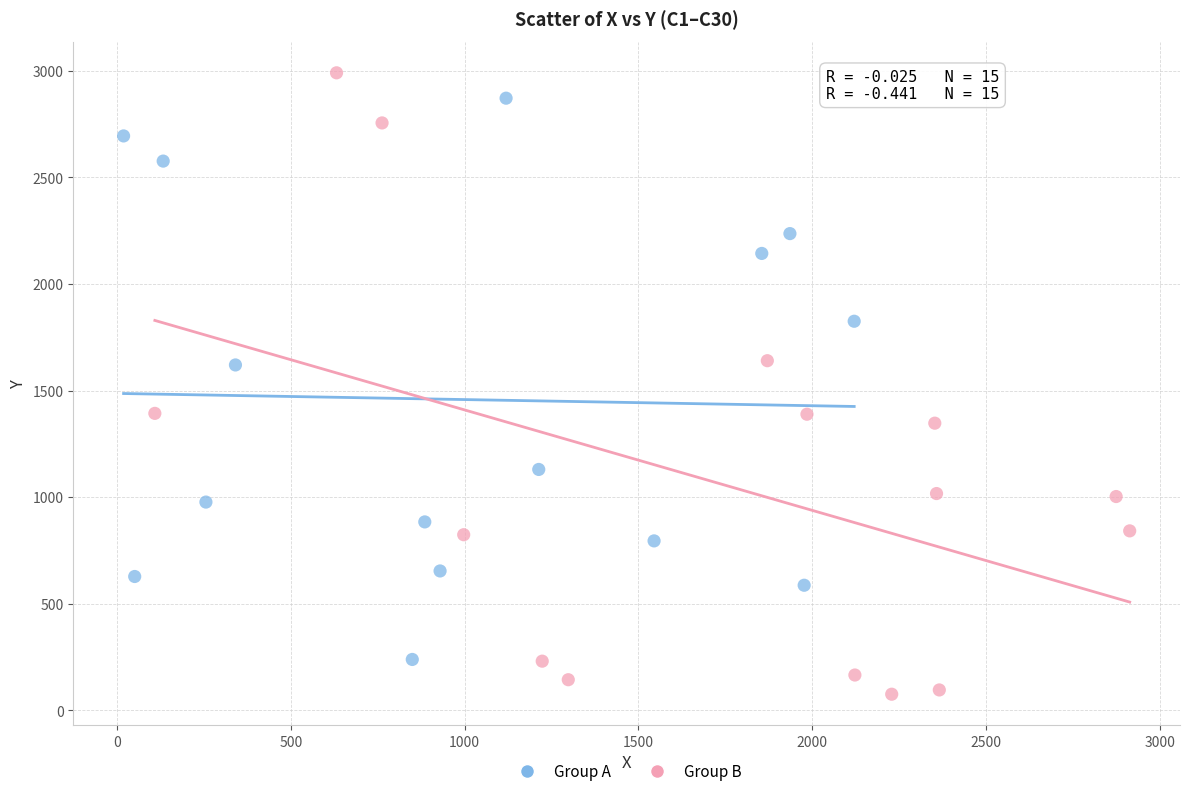

Which series has the largest Y range (max minus min)?

Group B